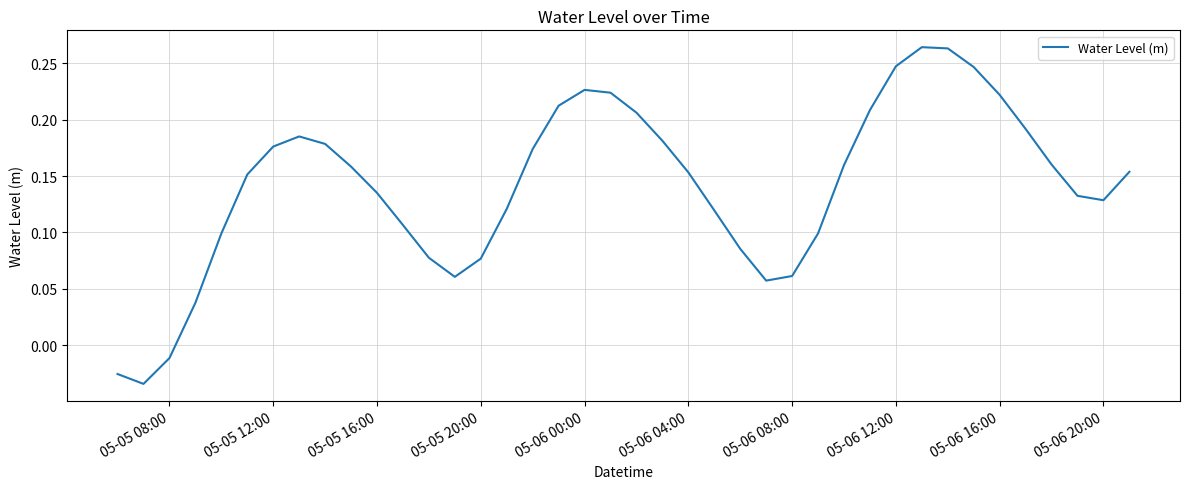

At which label is the value closest to 0?

05-05 08:00